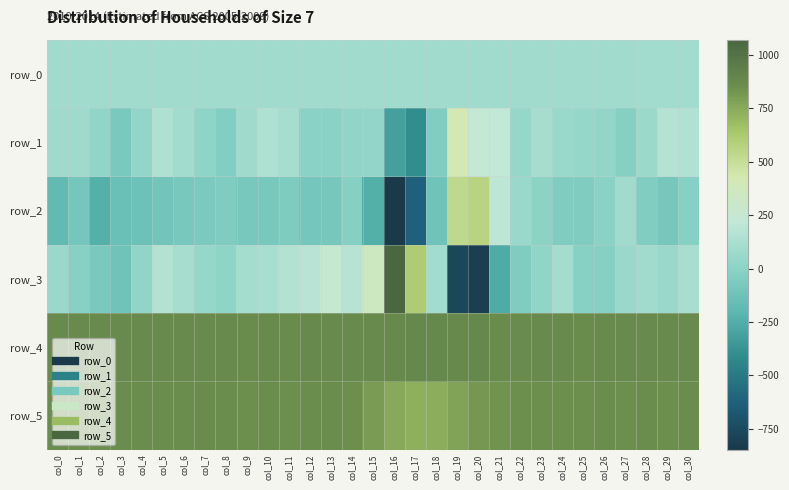

What is the sum of all row_4 values?

27111.0